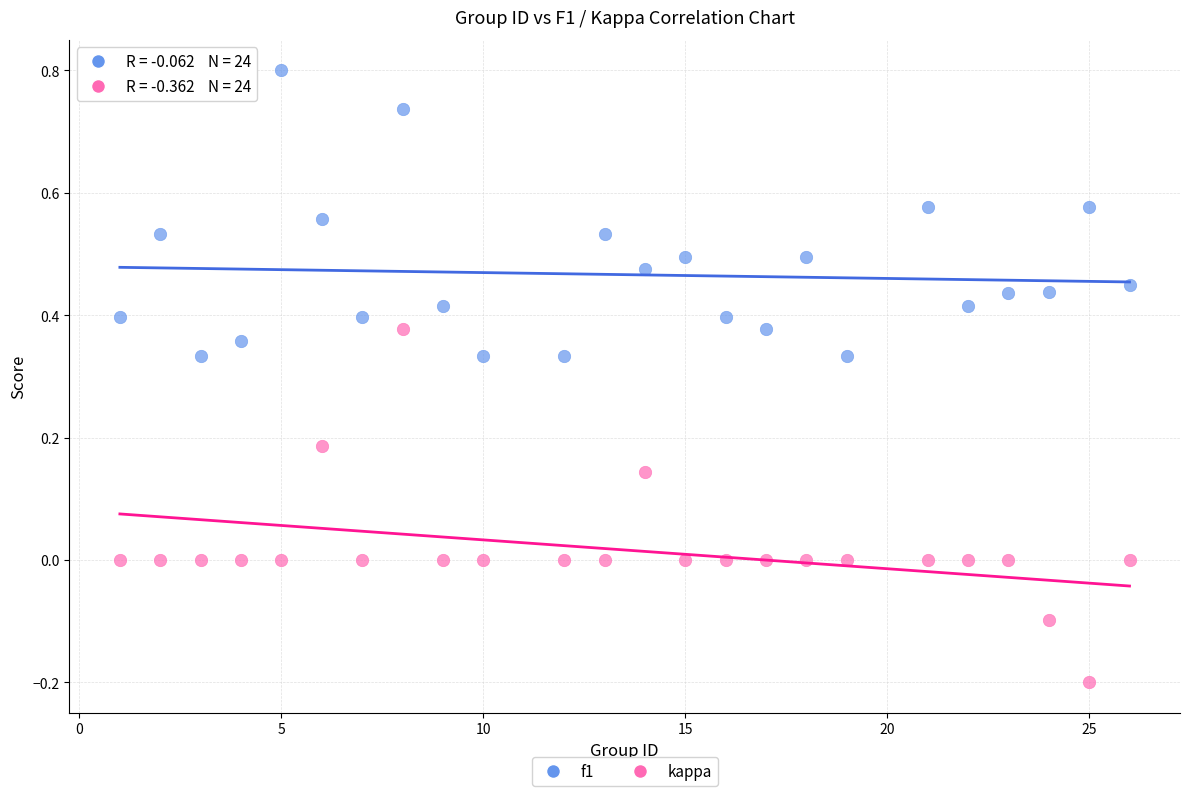

Which series reaches the maximum Y coordinate?

f1